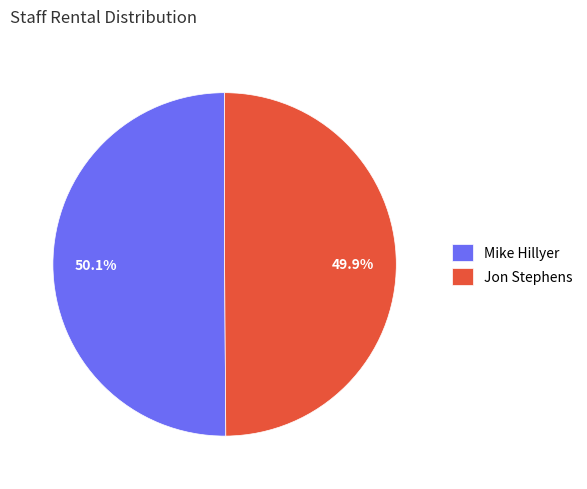

How much of the chart is everything except Jon Stephens?

50.1%